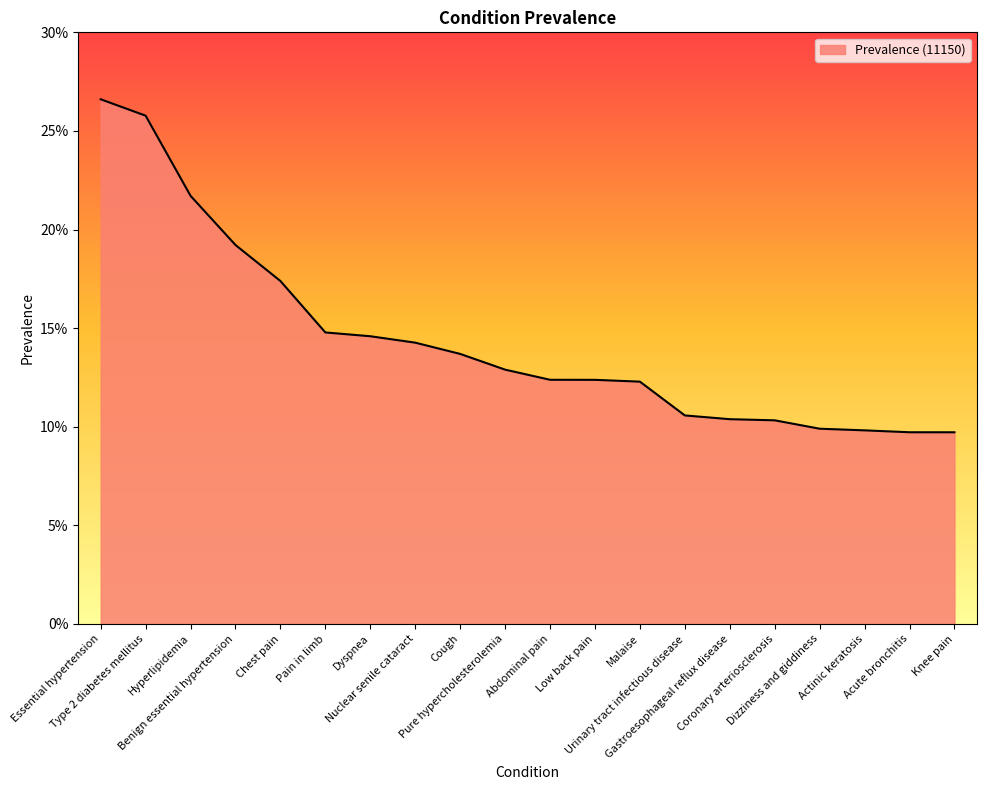

Does the chart have visible grid lines?

No